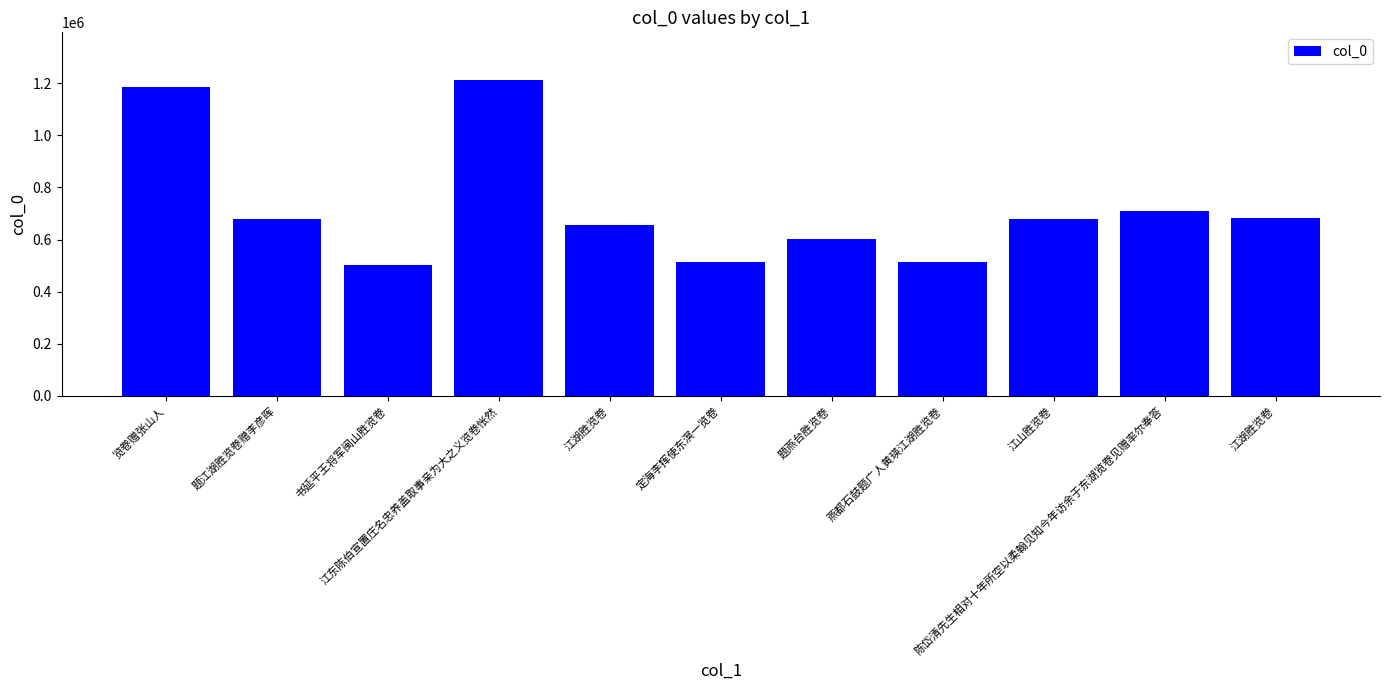

Which has a higher value, 江湖胜览卷 or 江湖胜览卷?

江湖胜览卷